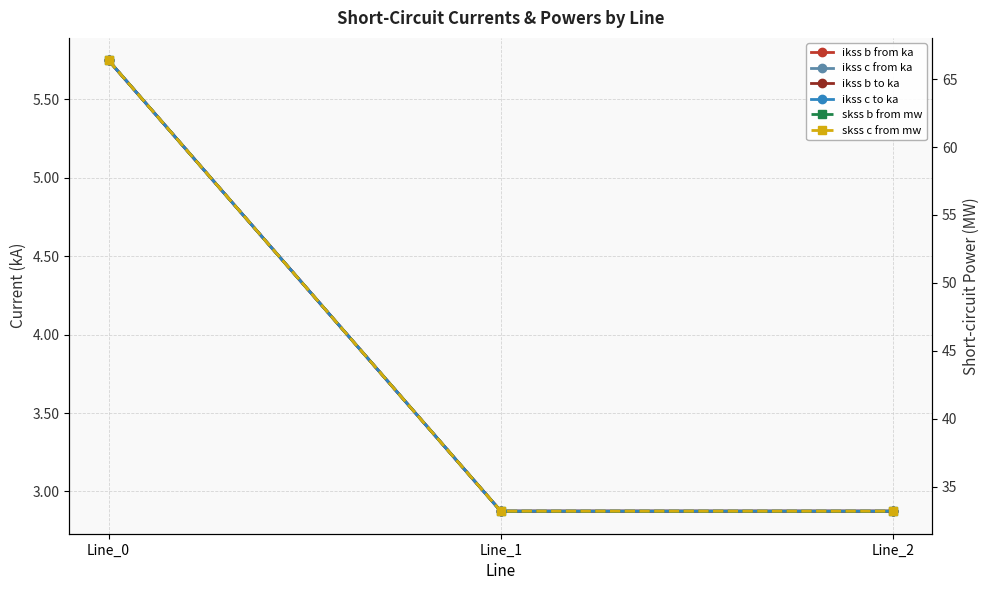

How many lines are shown in the chart?

6